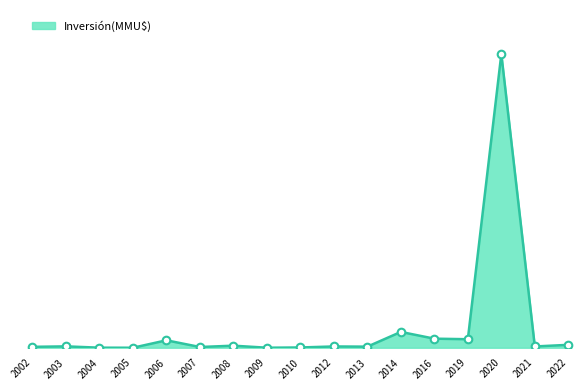

Between 2012 and 2002, which is larger?

2012